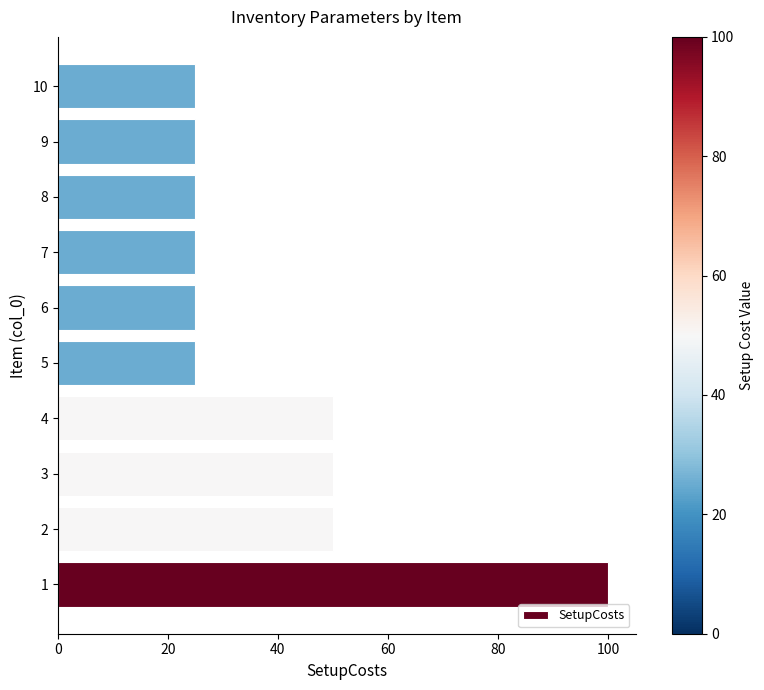

What is the sum of the values at 2 and 3?

100